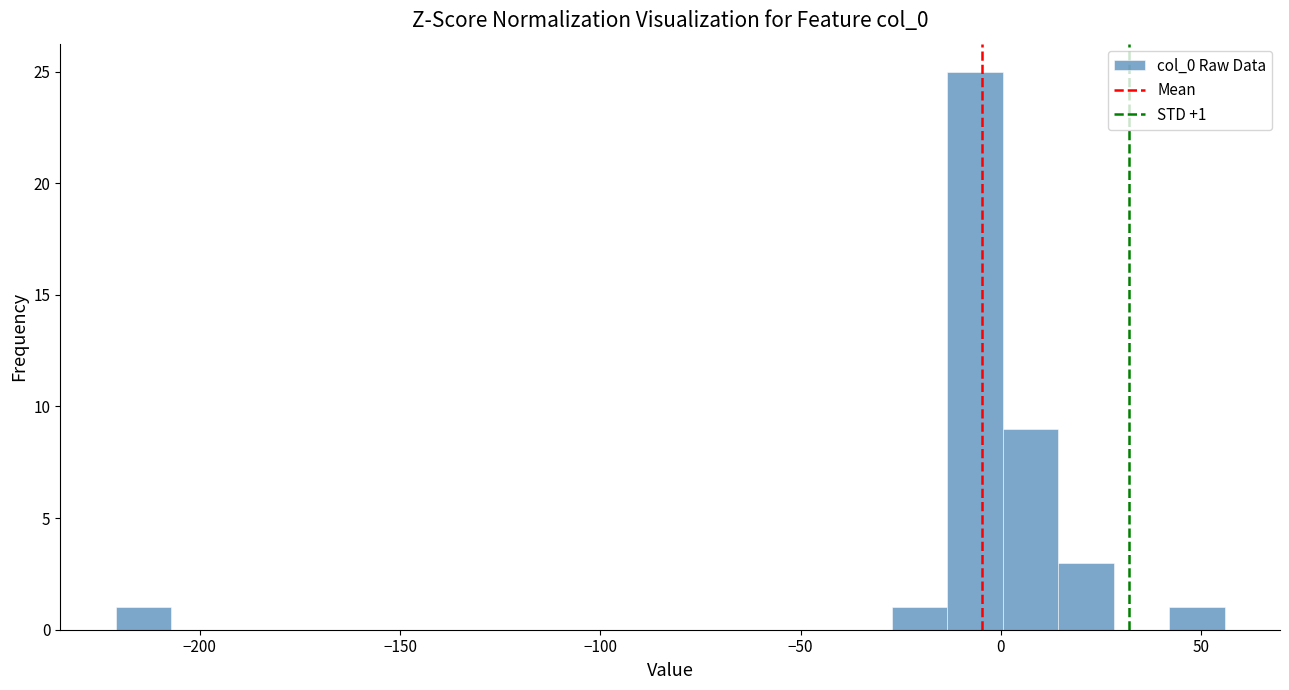

Around what value on the x-axis is the tallest bar? Give the approximate position of its centre, as read against the axis.

-5